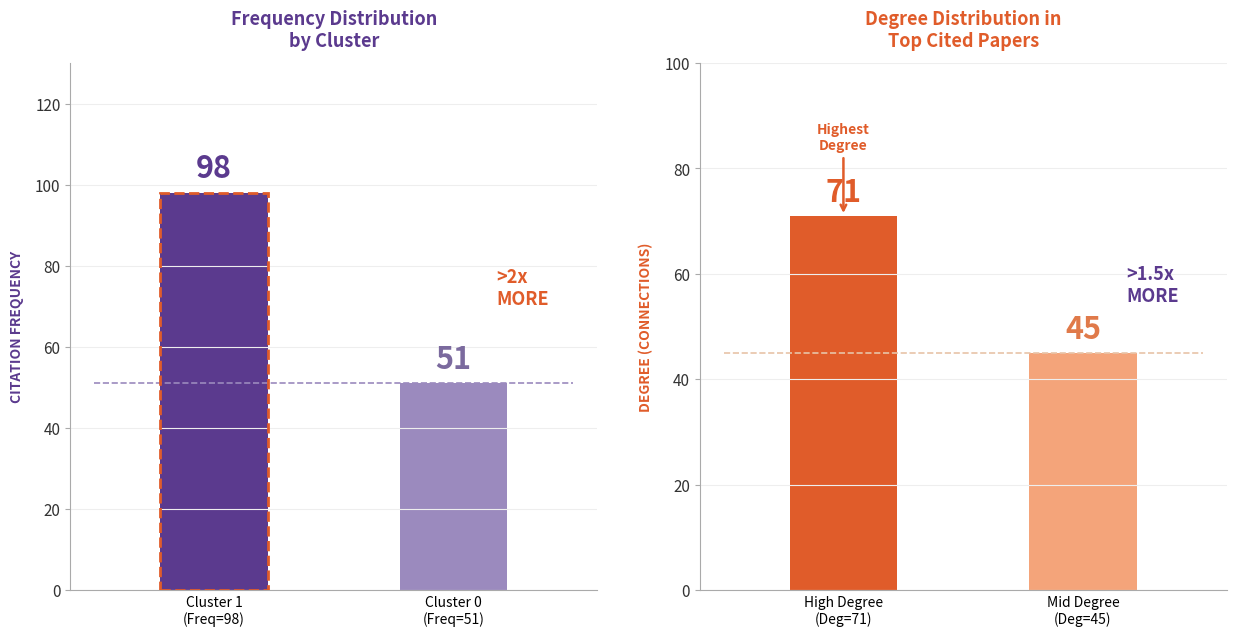

How many bars are there in each group?

2